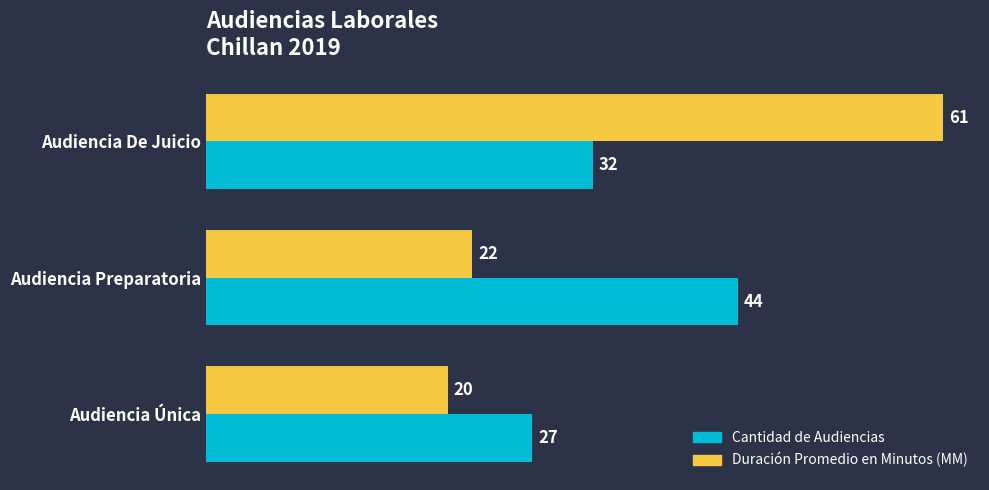

Which series has the largest range (max minus min)?

Duración Promedio en Minutos (MM)